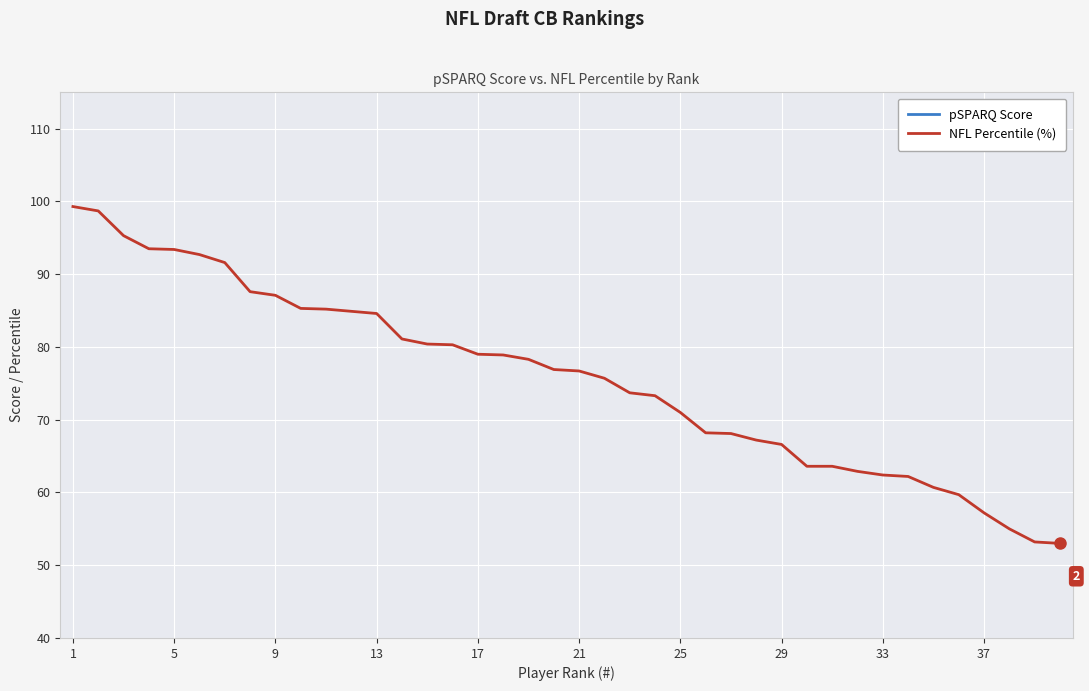

True or false: NFL Percentile (%) and pSPARQ Score intersect in this chart.

False